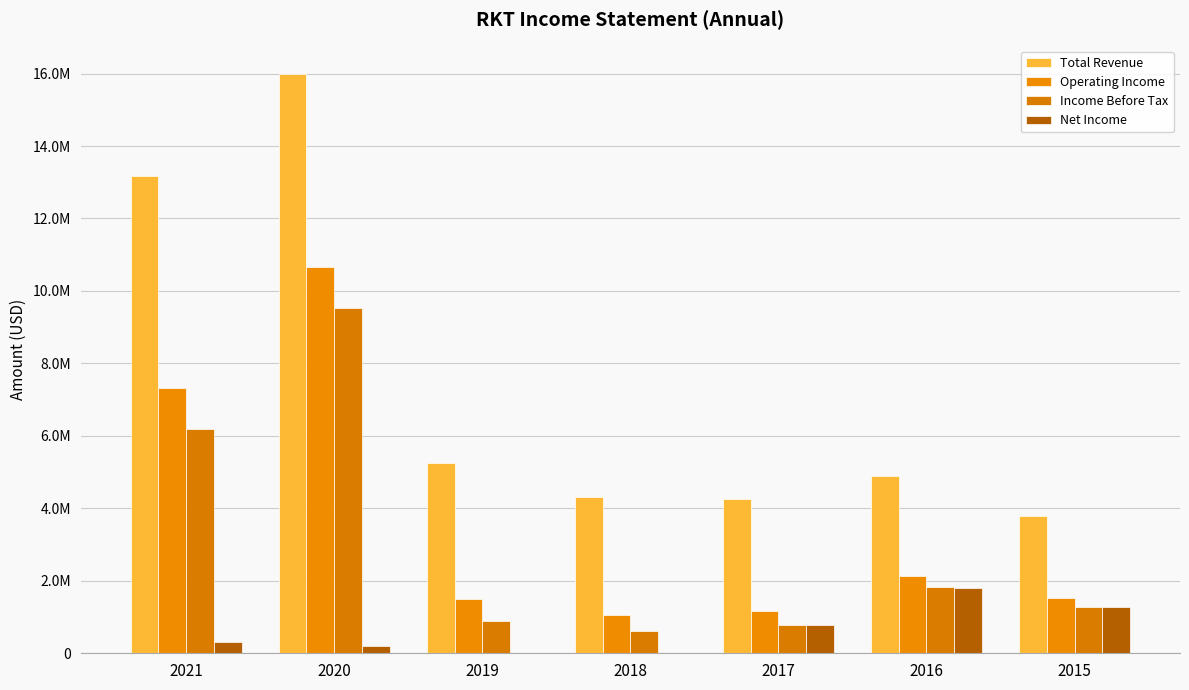

Which category has the highest value across all series?

2020